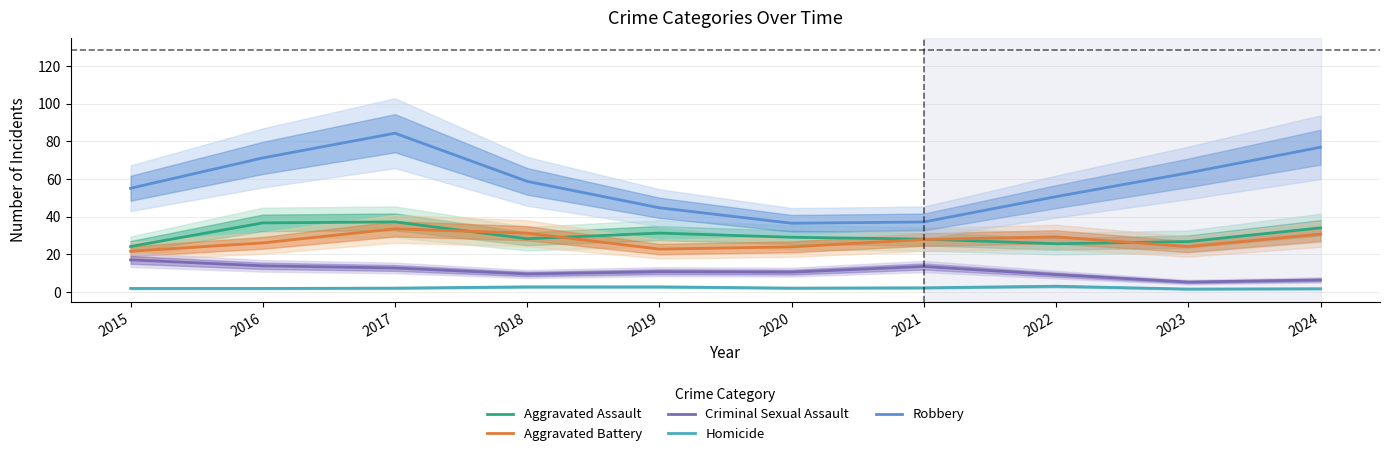

Reading left to right, list all the values displayed in this chart.

Aggravated Assault: 24.2	36.8	37.3	28.4	31.4	29.1	28.2	25.7	26.9	34.1
Aggravated Battery: 21.7	26.2	33.6	31.3	22.9	24.0	28.0	29.3	24.2	30.8
Criminal Sexual Assault: 17.1	14.0	12.8	9.7	10.9	10.7	13.6	9.3	5.4	6.5
Homicide: 2.0	2.0	2.2	2.8	2.8	2.2	2.3	3.2	1.7	1.8
Robbery: 55.1	71.2	84.3	58.8	44.8	36.6	37.2	50.7	63.3	76.9